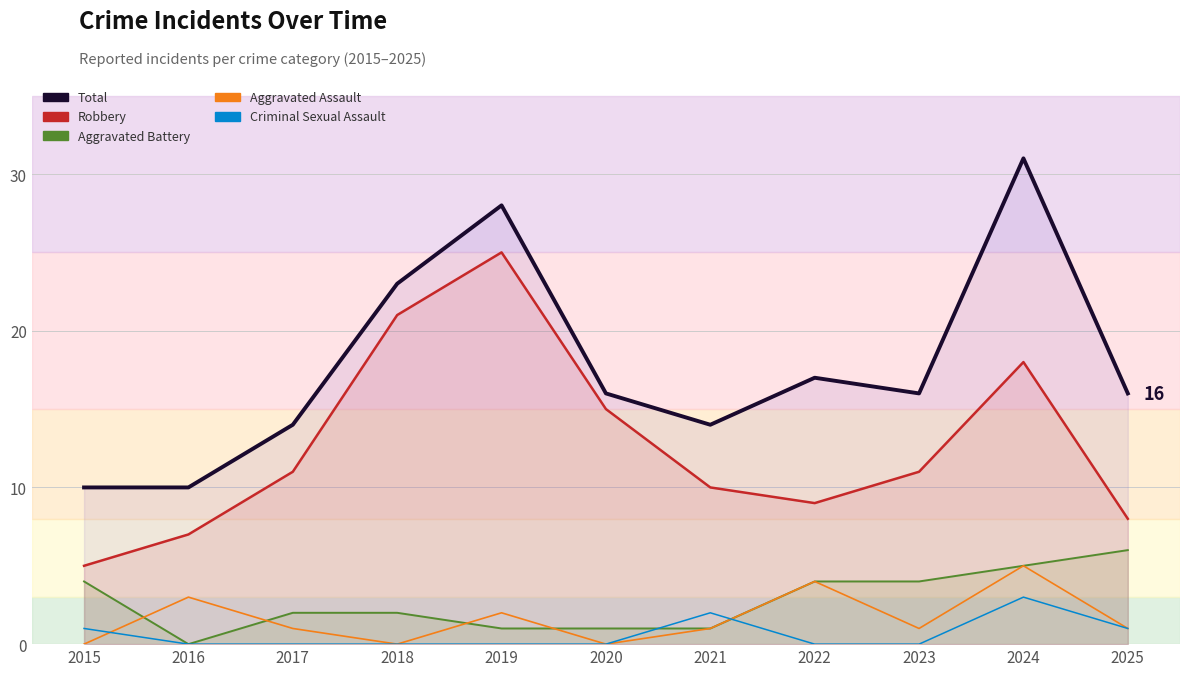

Is it true that Robbery equals 4 at 2023?

False